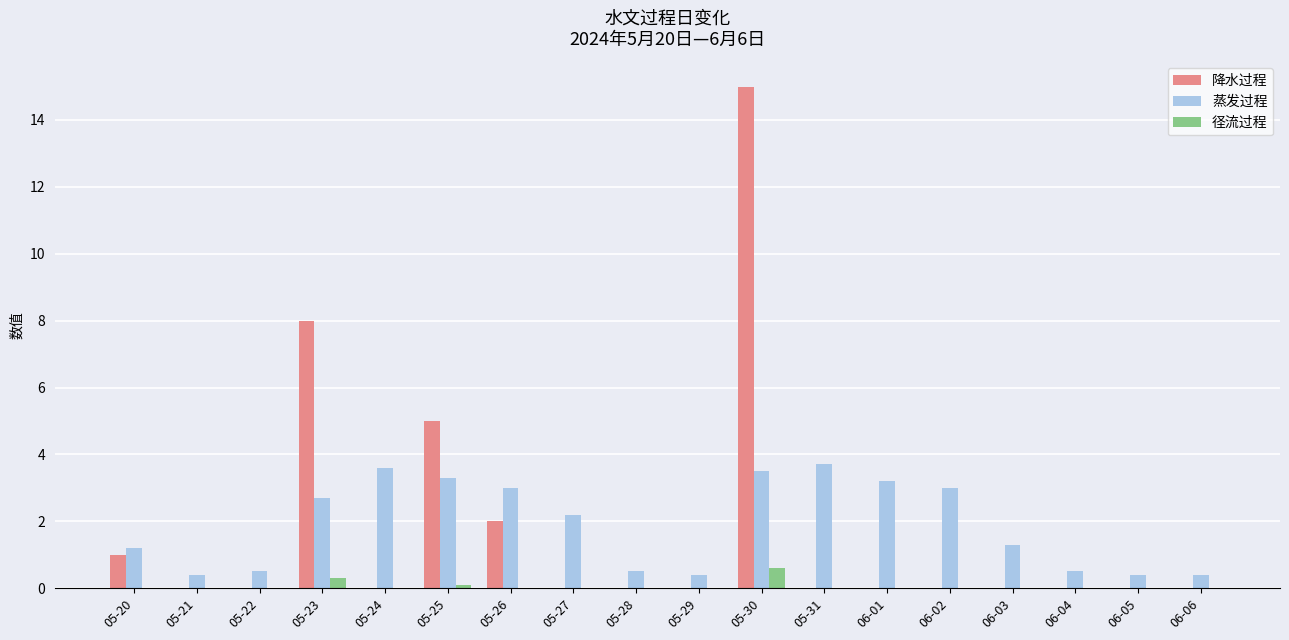

Which series has the largest range (max minus min)?

降水过程